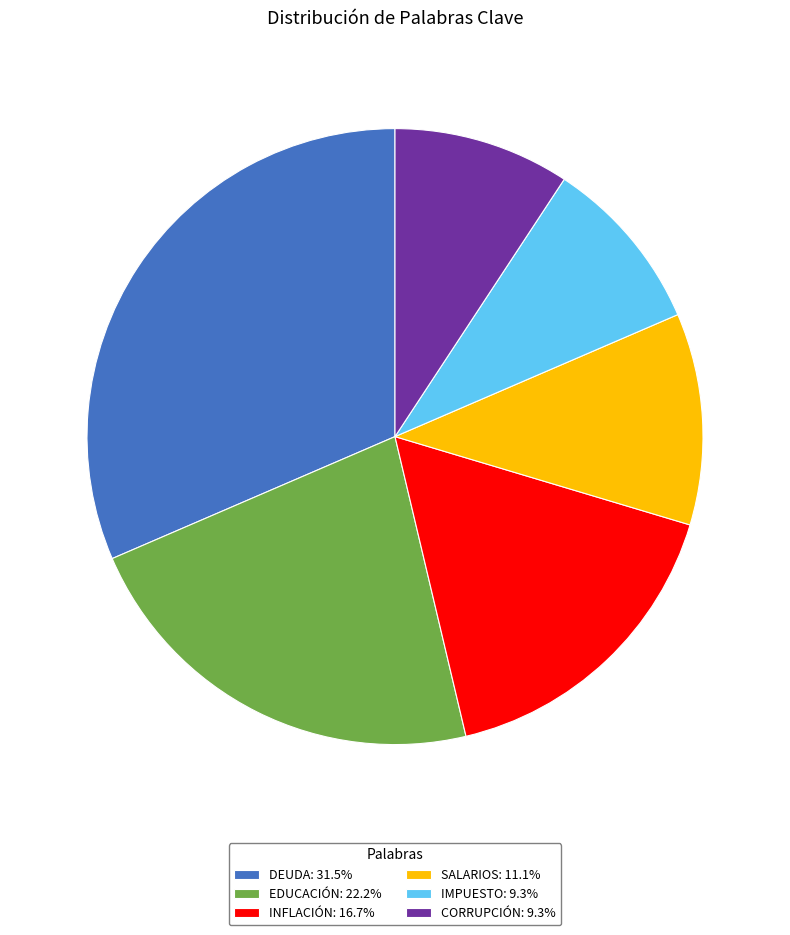

Is the sum of SALARIOS: 11.1% and DEUDA: 31.5% greater than half?

No